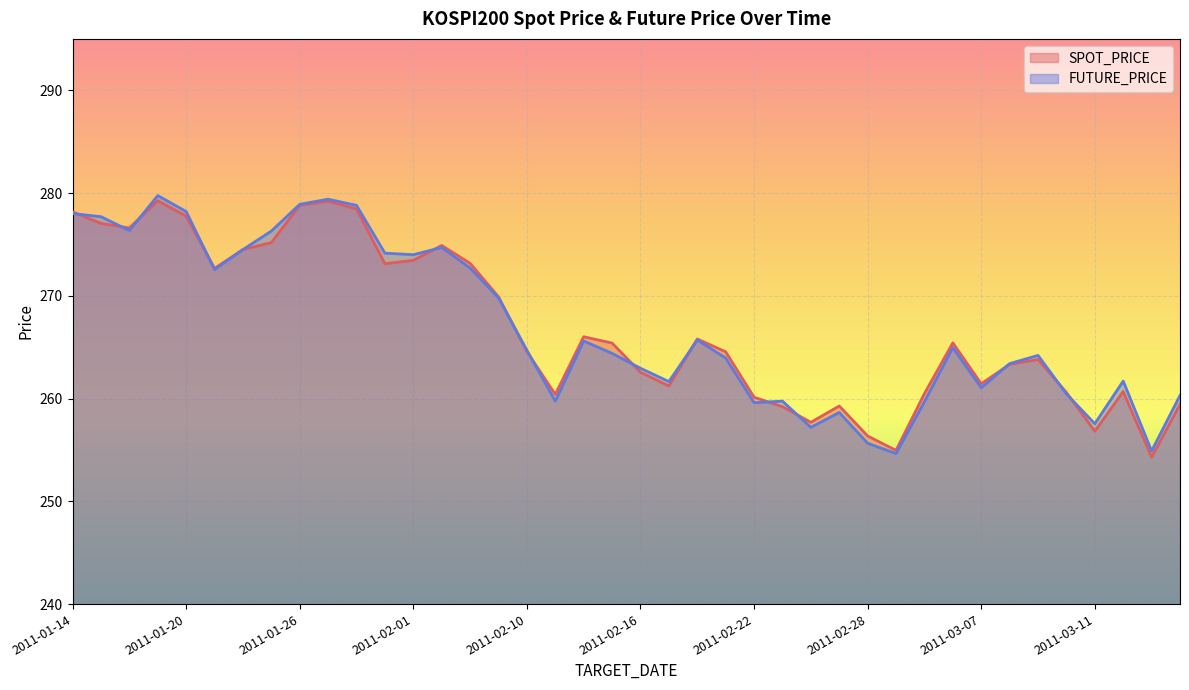

Where is the first local maximum for FUTURE_PRICE?

2011-01-19